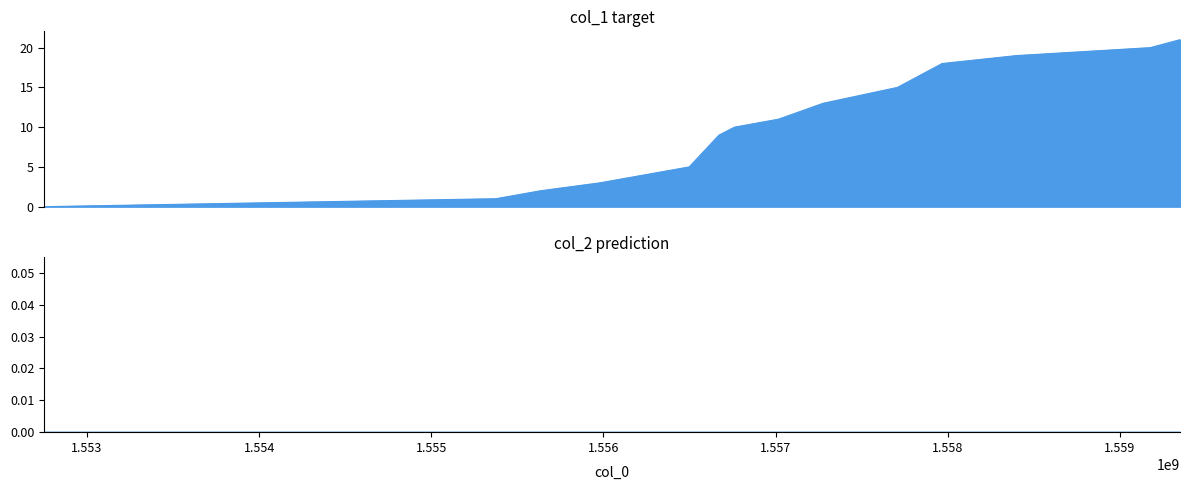

What is the greatest value displayed?

21